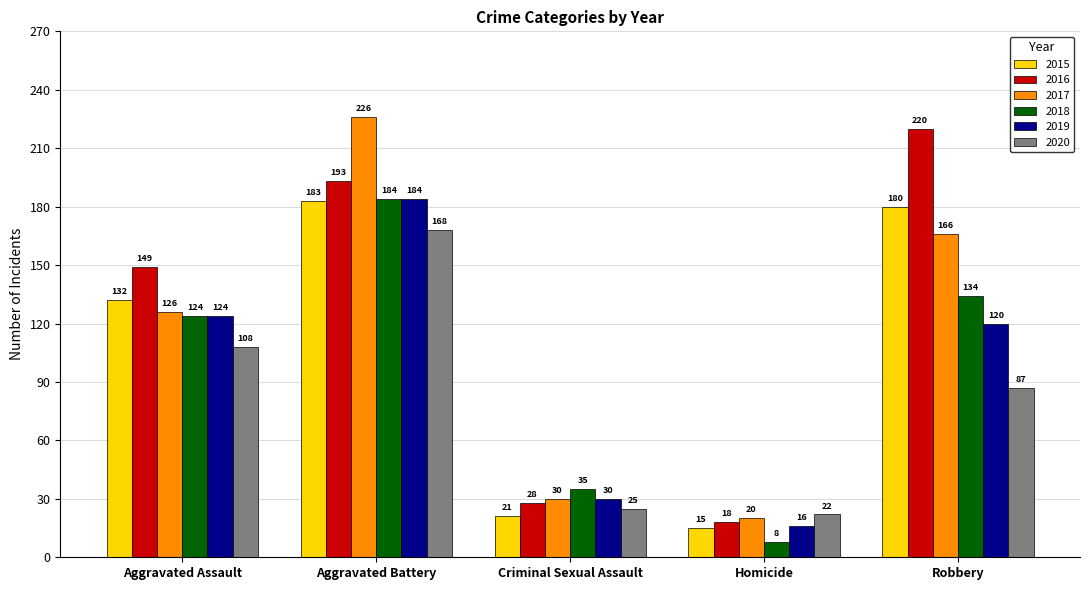

At which label is 2016 closest to 119?

Aggravated Assault